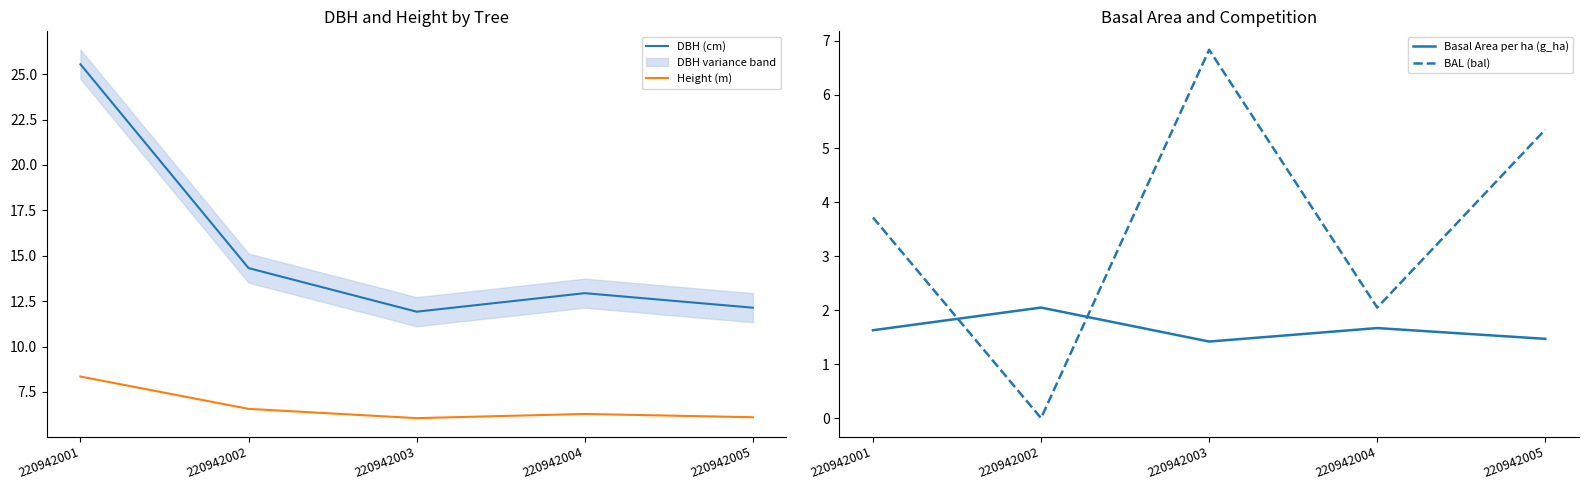

Which has a higher value, 220942003 or 220942004?

220942004